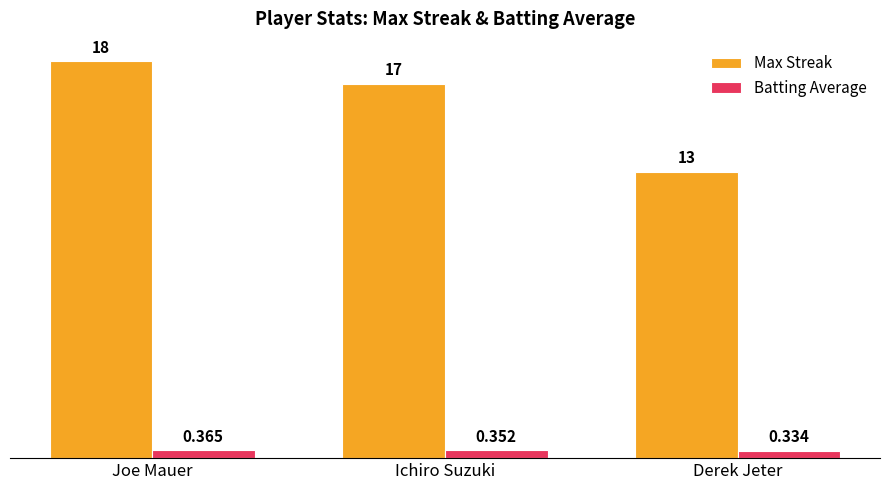

At Ichiro Suzuki, list the series in order from largest to smallest.

Max Streak, Batting Average